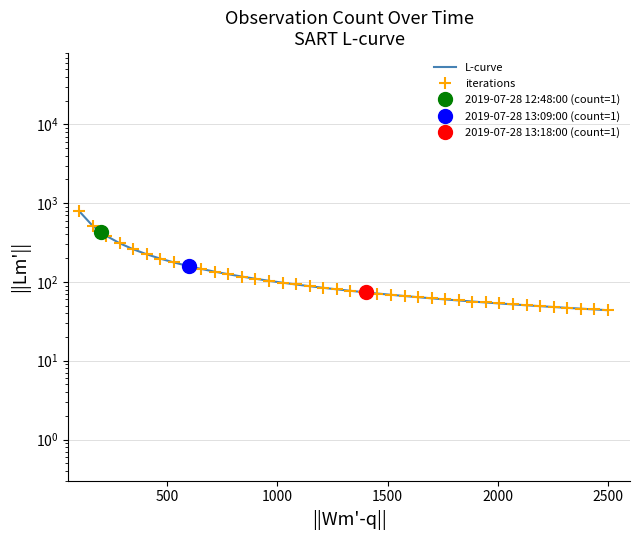

Is the value of iterations at 37 greater than the value of L-curve at 0?

No